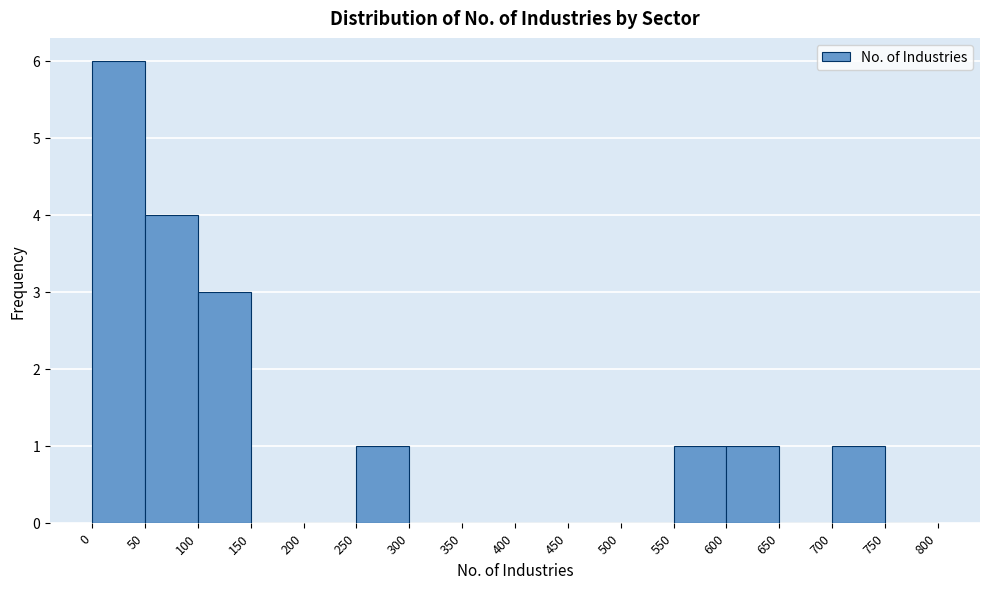

Reading left to right, transcribe this chart: for each bar, give the range it covers on the x-axis and its height. The values are not printed on the chart, so give them approximately, as read against the axis.

0 to 50: 6
50 to 100: 4
100 to 150: 3
150 to 200: 0
200 to 250: 0
250 to 300: 1
300 to 350: 0
350 to 400: 0
400 to 450: 0
450 to 500: 0
500 to 550: 0
550 to 600: 1
600 to 650: 1
650 to 700: 0
700 to 750: 1
750 to 800: 0